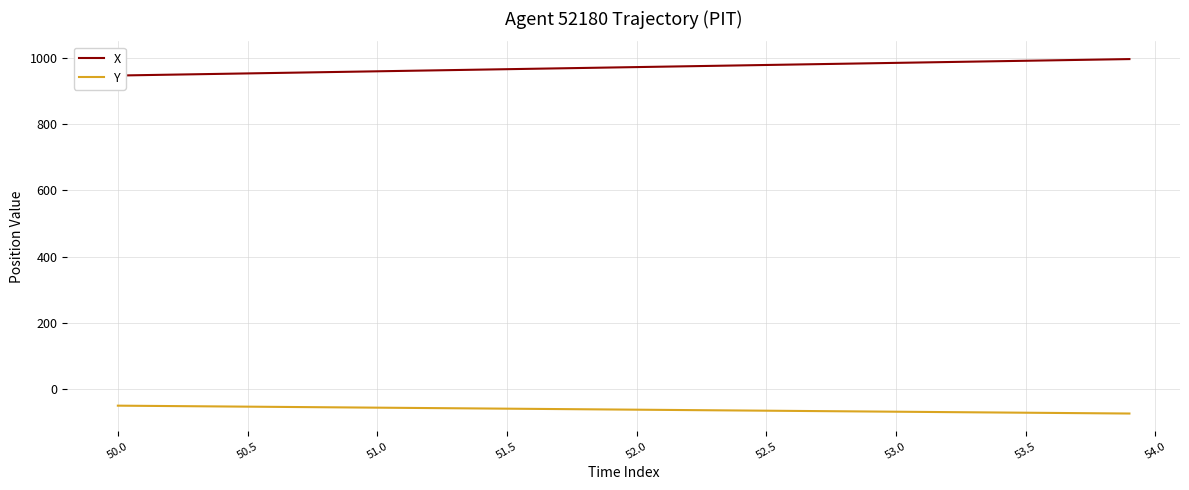

What is the value of the X point at the 26th from the left?

977.8